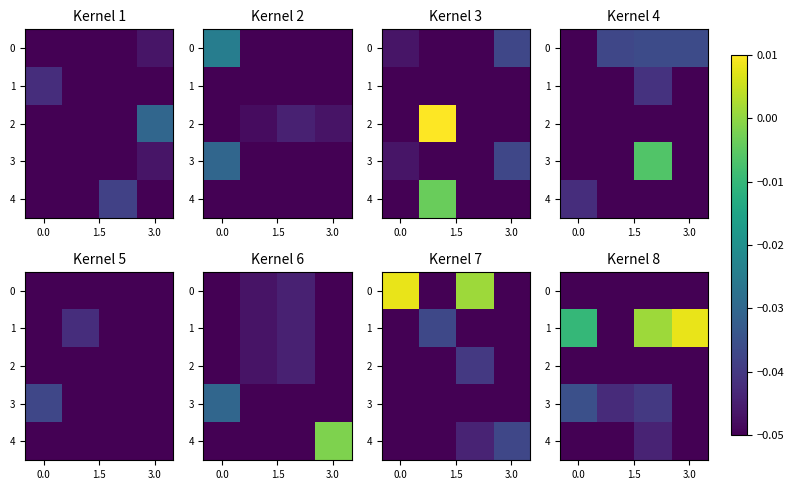

True or false: 4 has a value of -0.1 at 3.0.

True